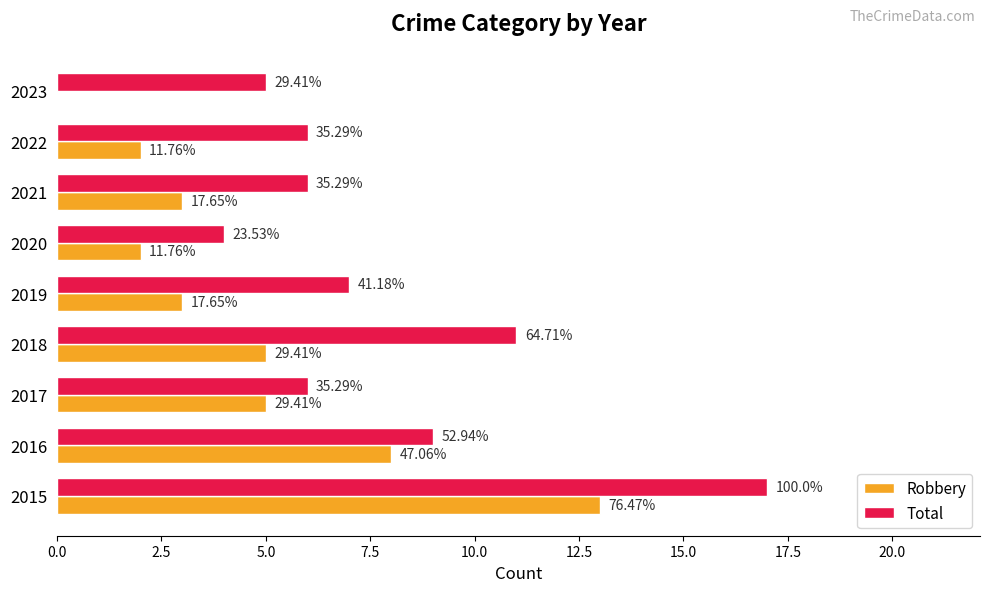

How many data points in Robbery are above 3?

4